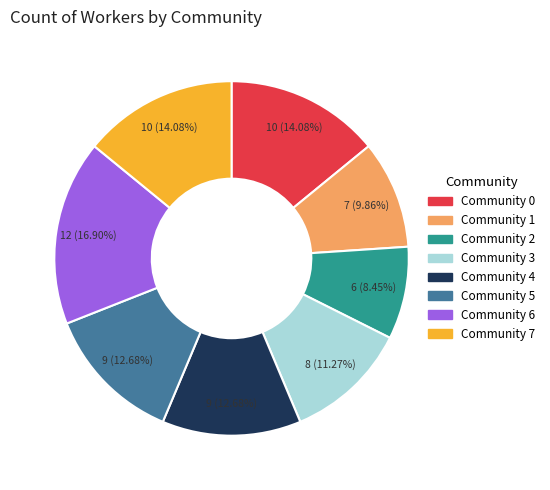

To the nearest percent, what portion does Community 7 represent?

14%